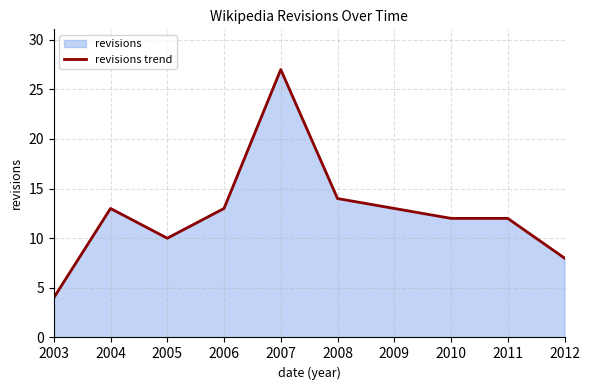

How many categories are shown in the chart?

10